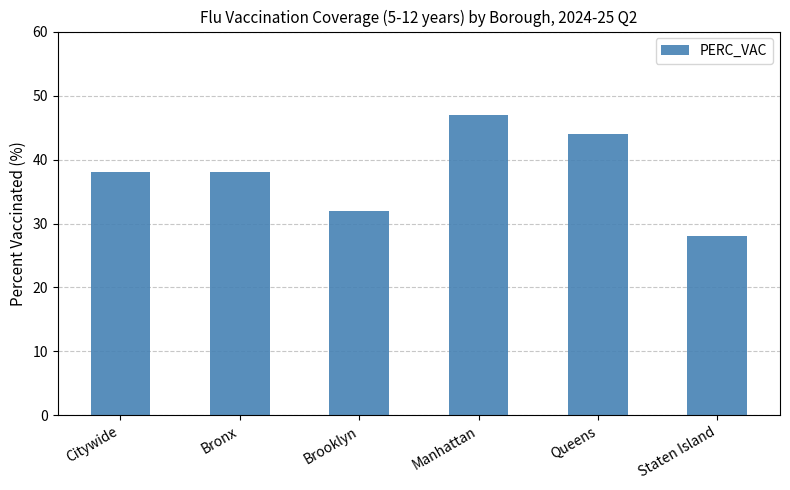

Approximately how many times larger is the value at Staten Island compared to Queens?

0.6